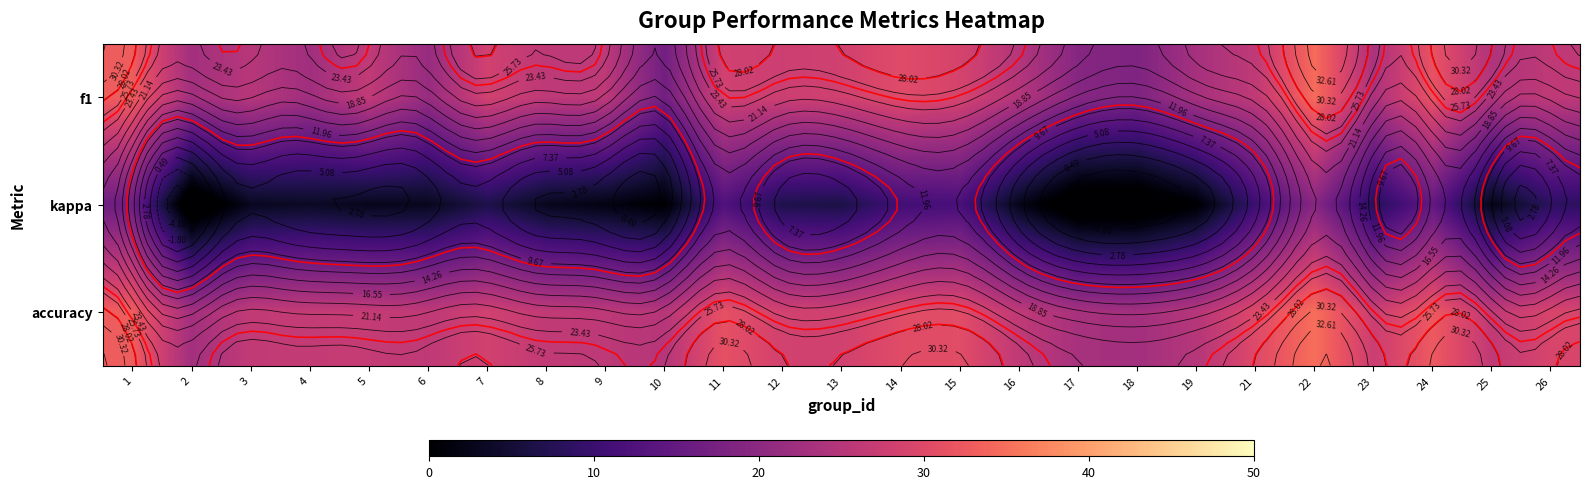

What value does the accuracy series have at 9?

25.9